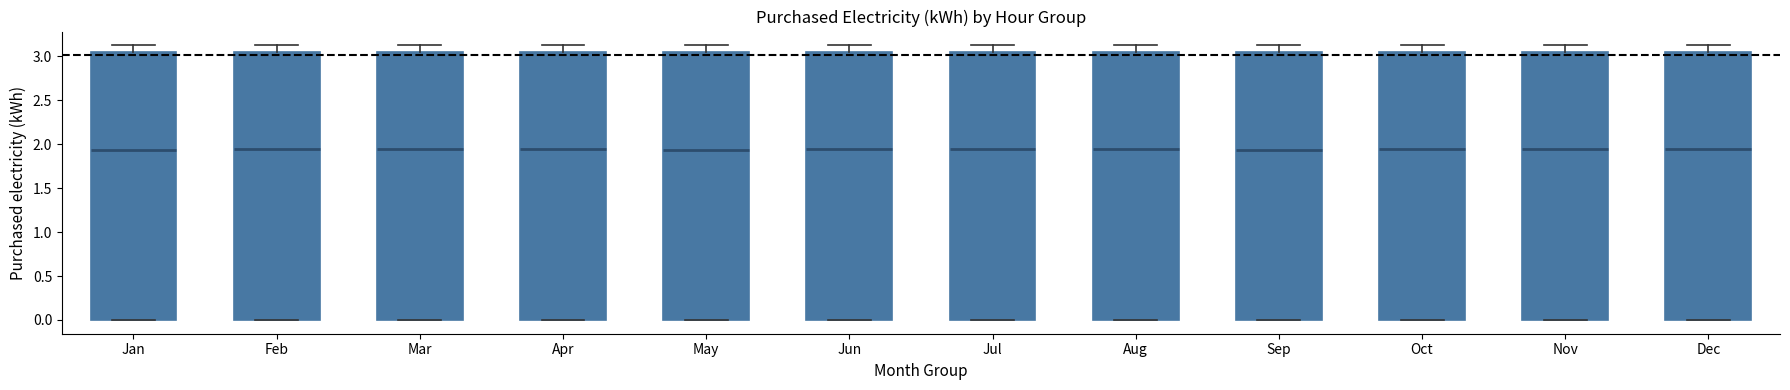

Reading left to right, read every box against the y-axis: the position of its median line, the range the box covers, and the ends of its whiskers. The values are not printed on the chart, so give them approximately, as read against the axis.

Jan: median 1.95, box 0.00 to 3.05, whiskers 0.00 to 3.10
Feb: median 1.95, box 0.00 to 3.05, whiskers 0.00 to 3.10
Mar: median 1.95, box 0.00 to 3.05, whiskers 0.00 to 3.10
Apr: median 1.95, box 0.00 to 3.05, whiskers 0.00 to 3.10
May: median 1.95, box 0.00 to 3.05, whiskers 0.00 to 3.10
Jun: median 1.95, box 0.00 to 3.05, whiskers 0.00 to 3.10
Jul: median 1.95, box 0.00 to 3.05, whiskers 0.00 to 3.10
Aug: median 1.95, box 0.00 to 3.05, whiskers 0.00 to 3.10
Sep: median 1.95, box 0.00 to 3.05, whiskers 0.00 to 3.10
Oct: median 1.95, box 0.00 to 3.05, whiskers 0.00 to 3.10
Nov: median 1.95, box 0.00 to 3.05, whiskers 0.00 to 3.10
Dec: median 1.95, box 0.00 to 3.05, whiskers 0.00 to 3.10